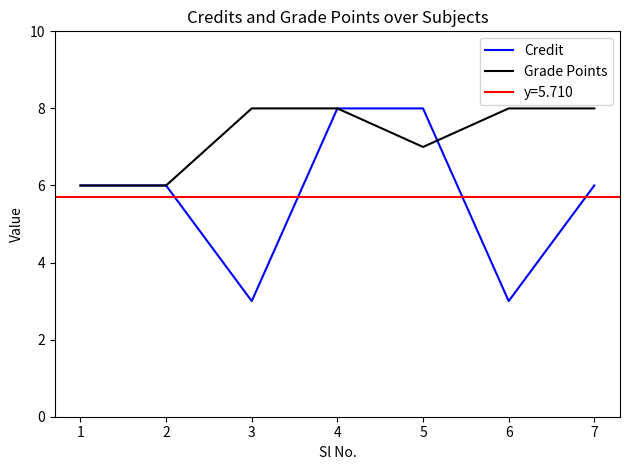

Rank the categories by Grade Points value from lowest to highest.

1, 2, 5, 3, 4, 6, 7